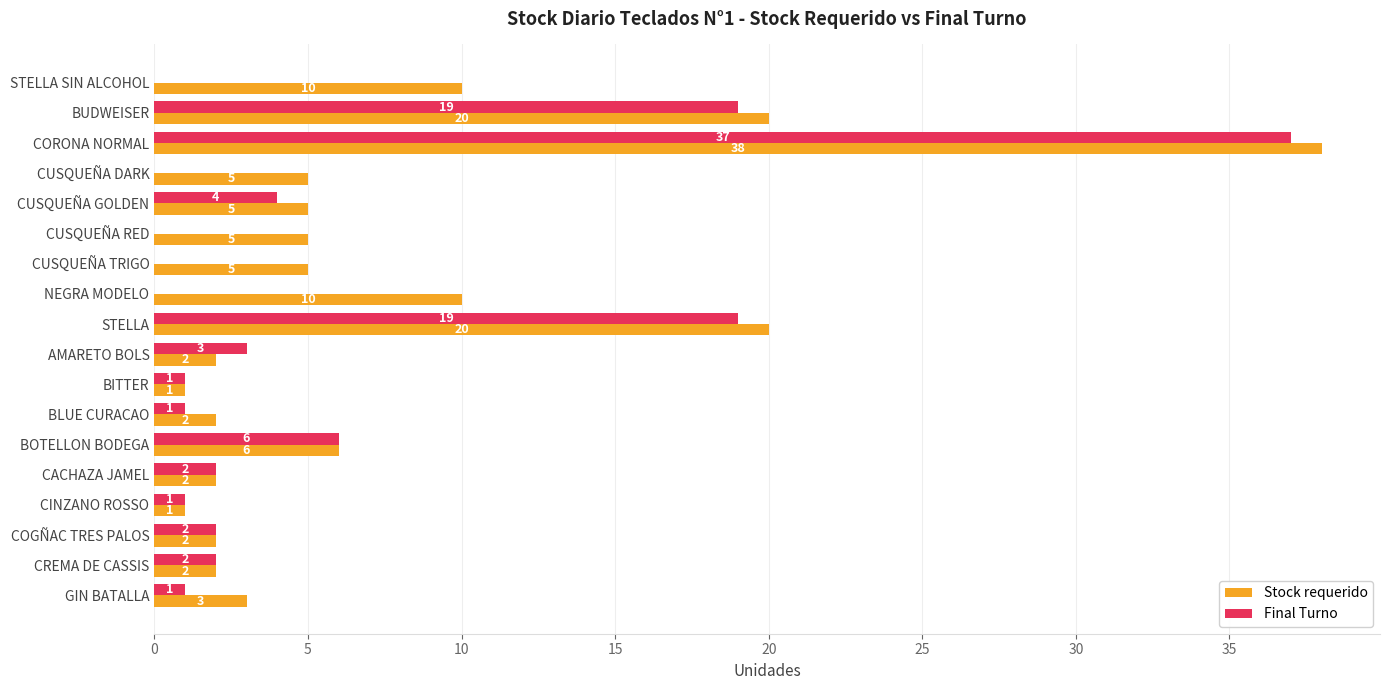

True or false: Final Turno has a value of 2 at COGÑAC TRES PALOS.

True